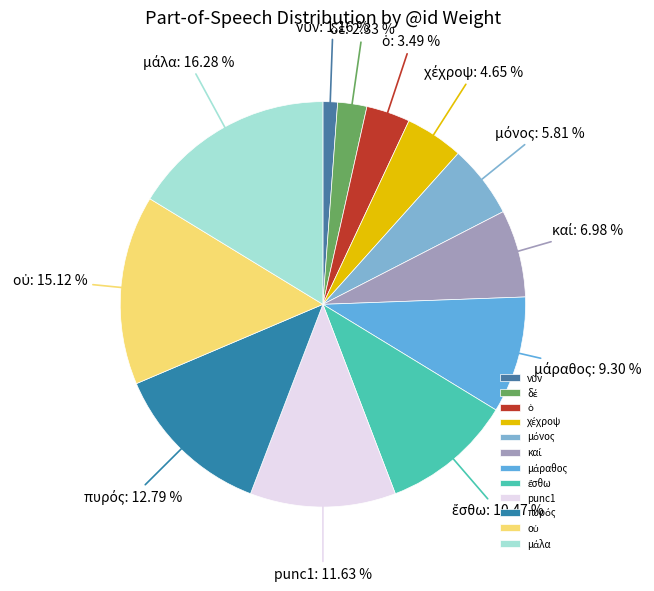

Is there a majority slice in this chart?

No